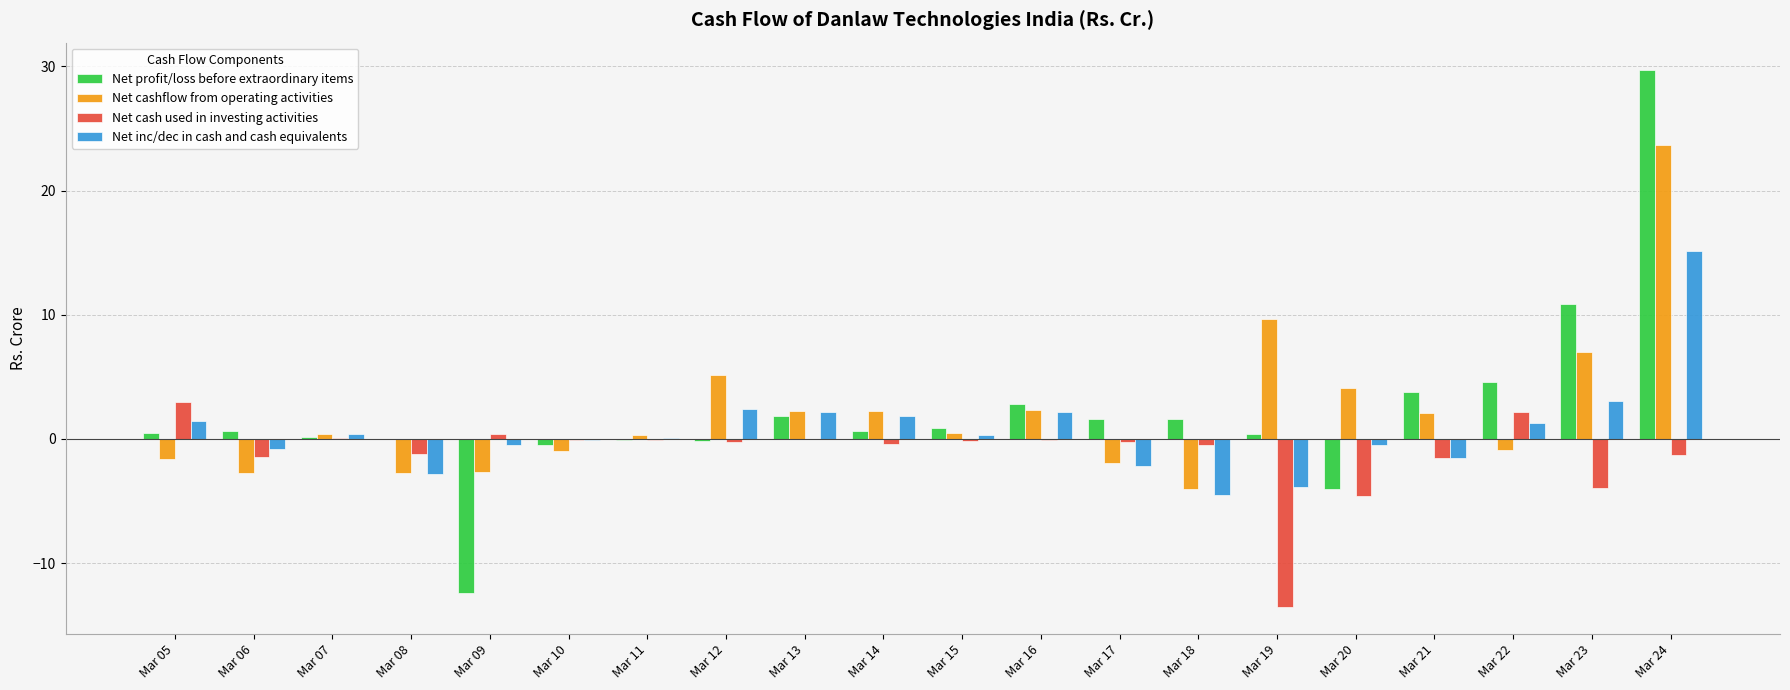

At which label does Net inc/dec in cash and cash equivalents first exceed 0?

Mar 05